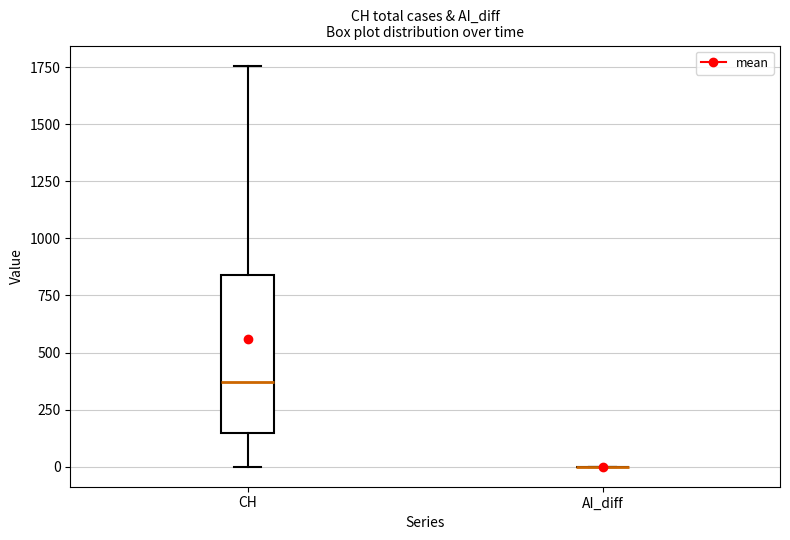

Reading left to right, transcribe this box plot: for each box, give where its median line is, the range the box spans, and where its two whiskers end, as read against the y-axis. The values are not printed on the chart, so give them approximately, as read against the axis.

CH: median 350, box 150 to 850, whiskers 0 to 1750
AI_diff: box collapsed to a line at 0, whiskers 0 to 0